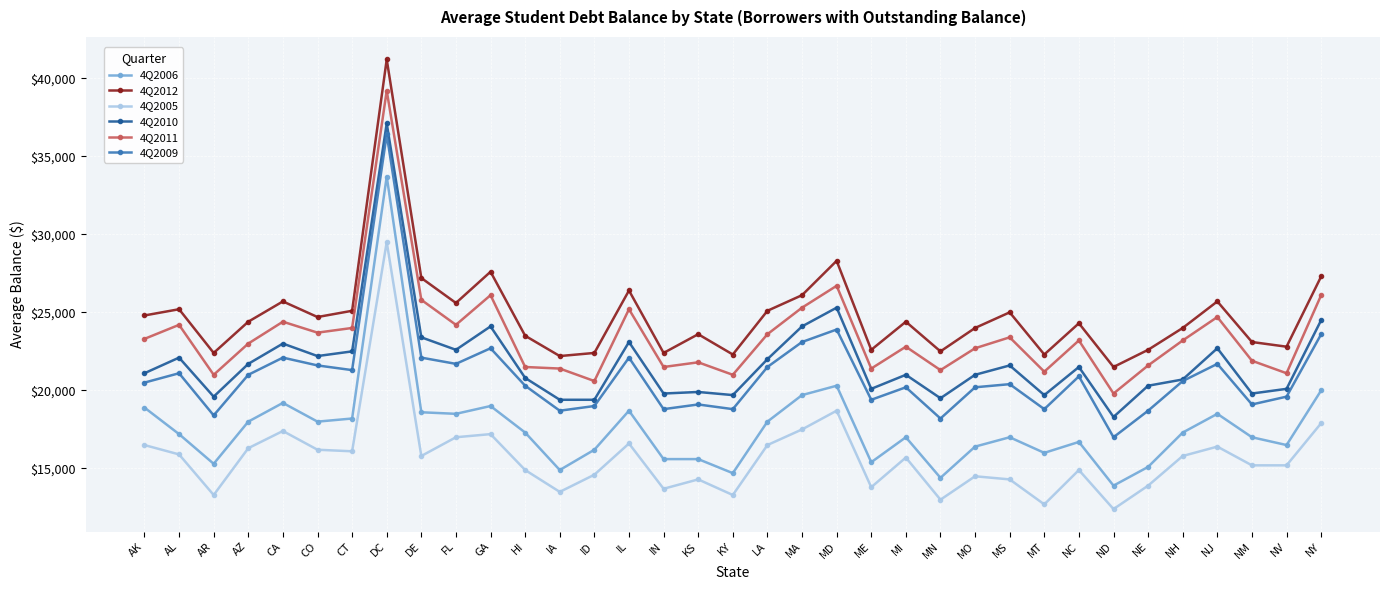

Which series has the largest total across all categories?

4Q2012